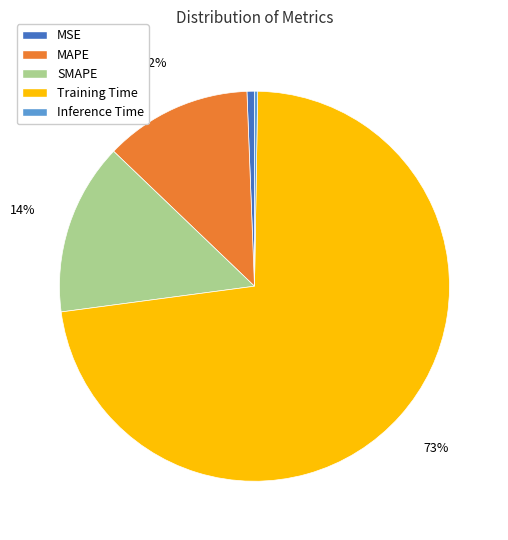

Combined, do Training Time and MSE account for over 50%?

Yes